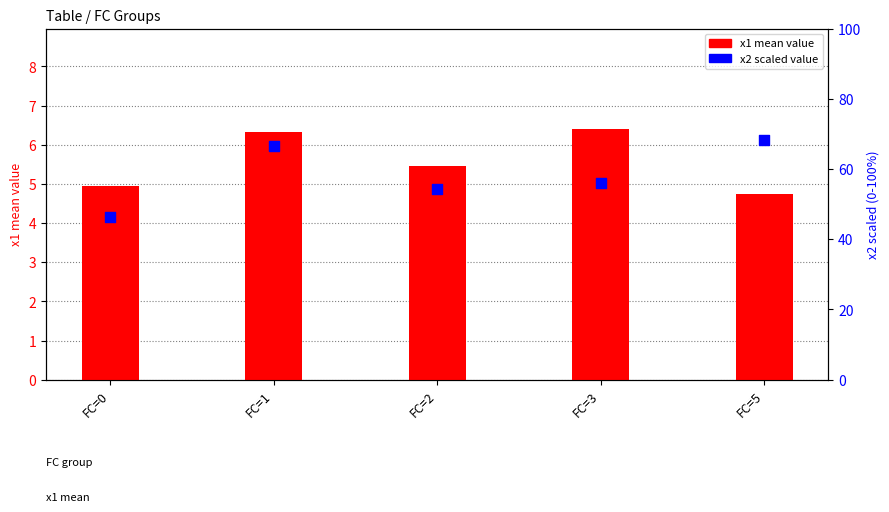

Is the value of x2 (scaled) at FC=2 greater than the value of x1 (mean) at FC=2?

Yes